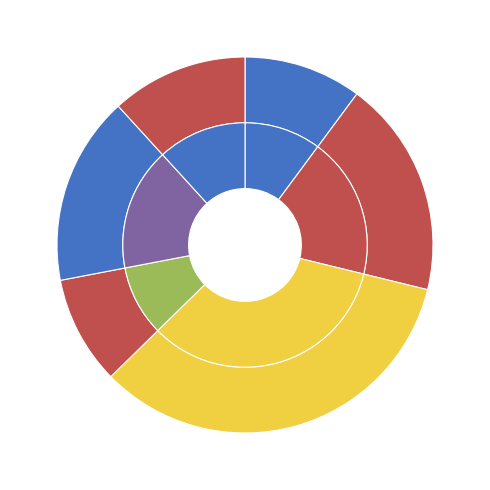

Is there any slice that represents more than half of the pie?

No